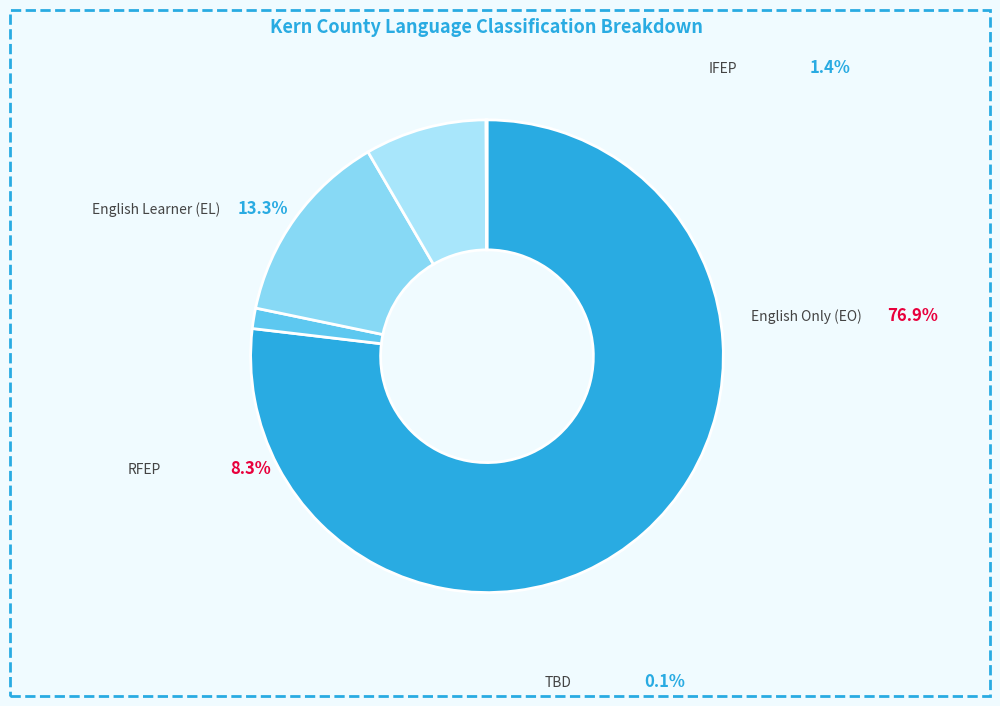

The Reclassified Fluent English Proficient (RFEP) slice represents 14% of the pie. True or false?

False